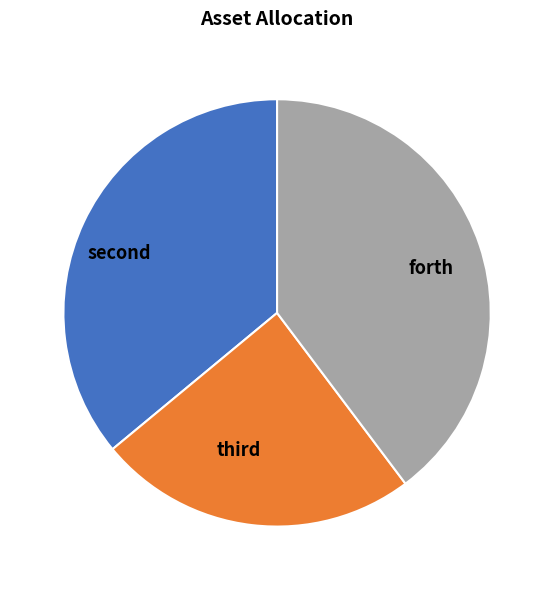

Which category has the biggest portion of the pie?

forth